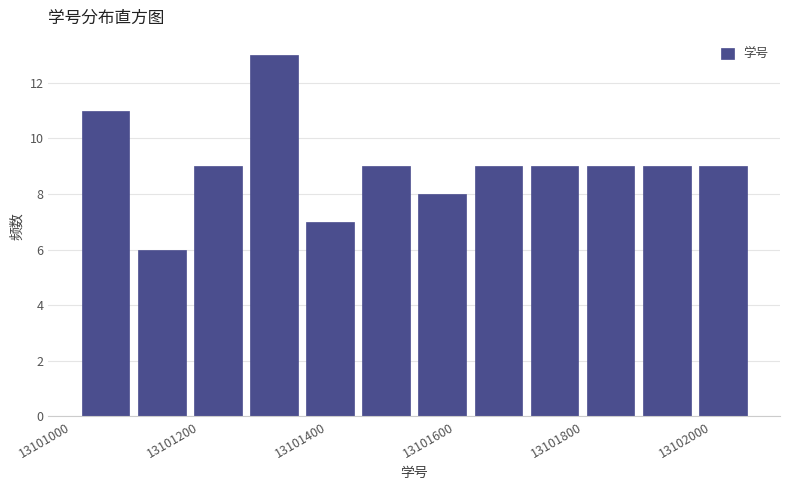

Which range on the x-axis has the tallest bar?

13101280 to 13101360